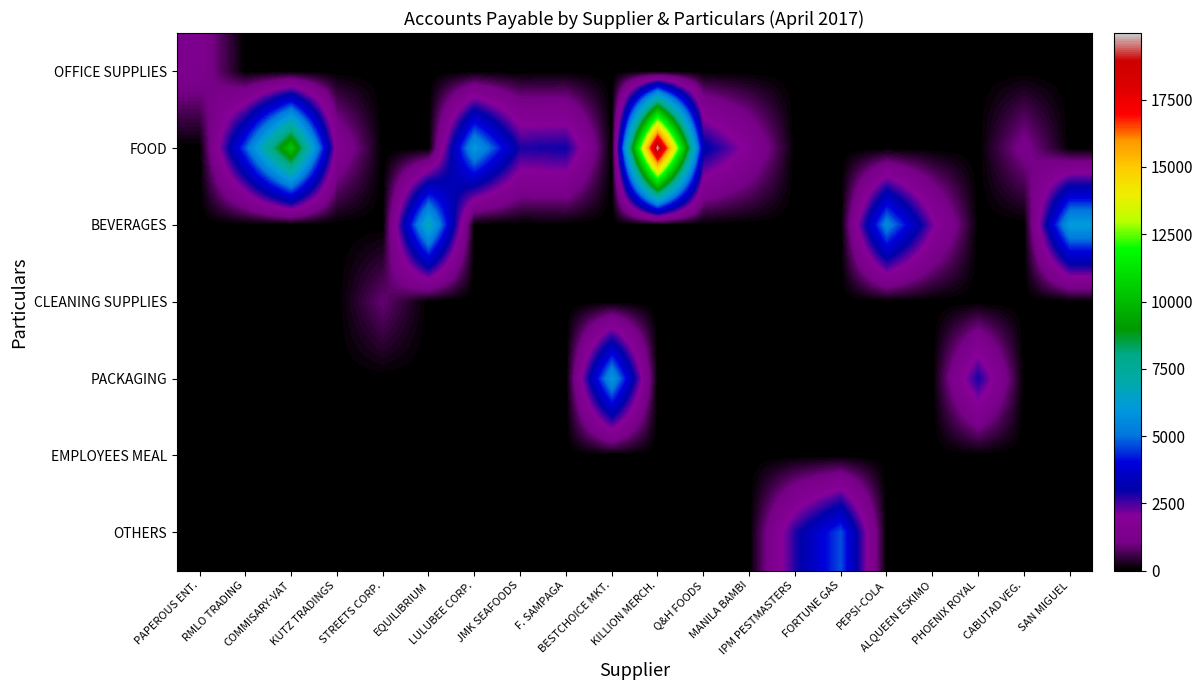

What is the difference between the highest and lowest values at Q&H FOODS?

3245.8